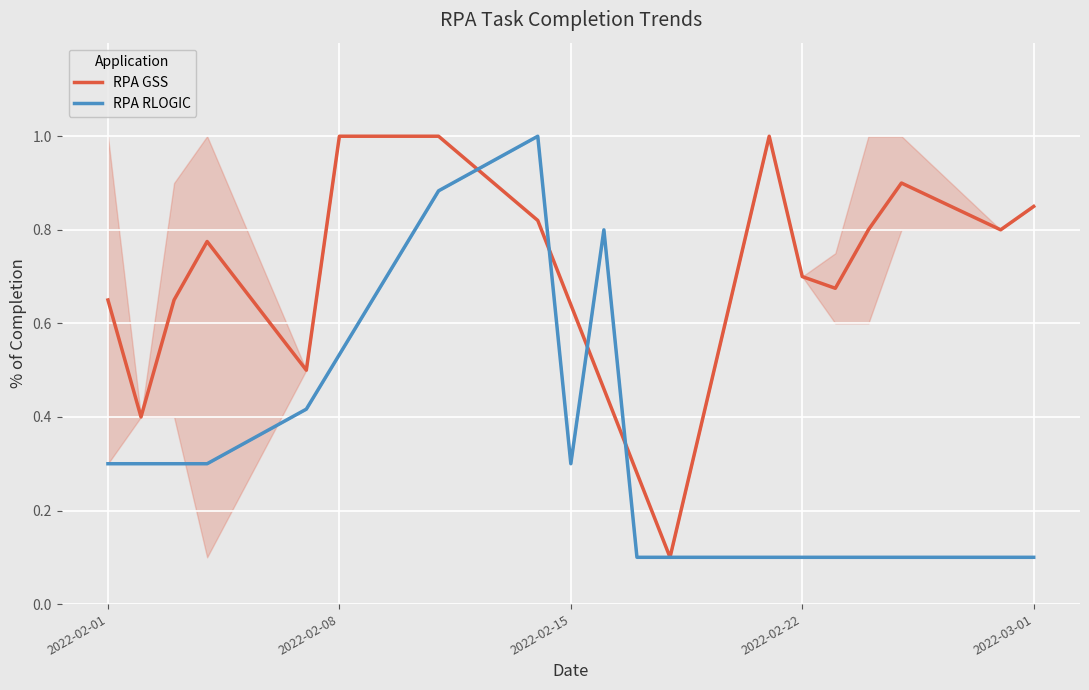

How many lines are shown in the chart?

2